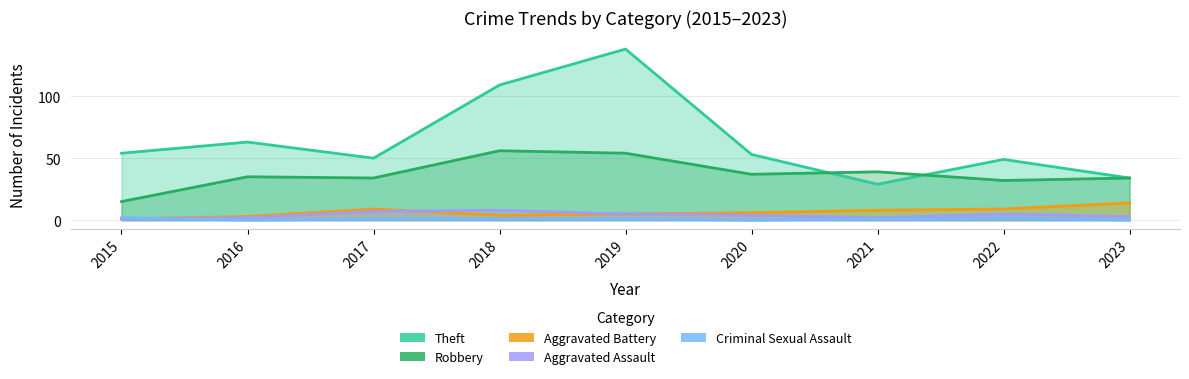

Rank the series at 2020 from highest to lowest value.

Theft, Robbery, Aggravated Battery, Aggravated Assault, Criminal Sexual Assault